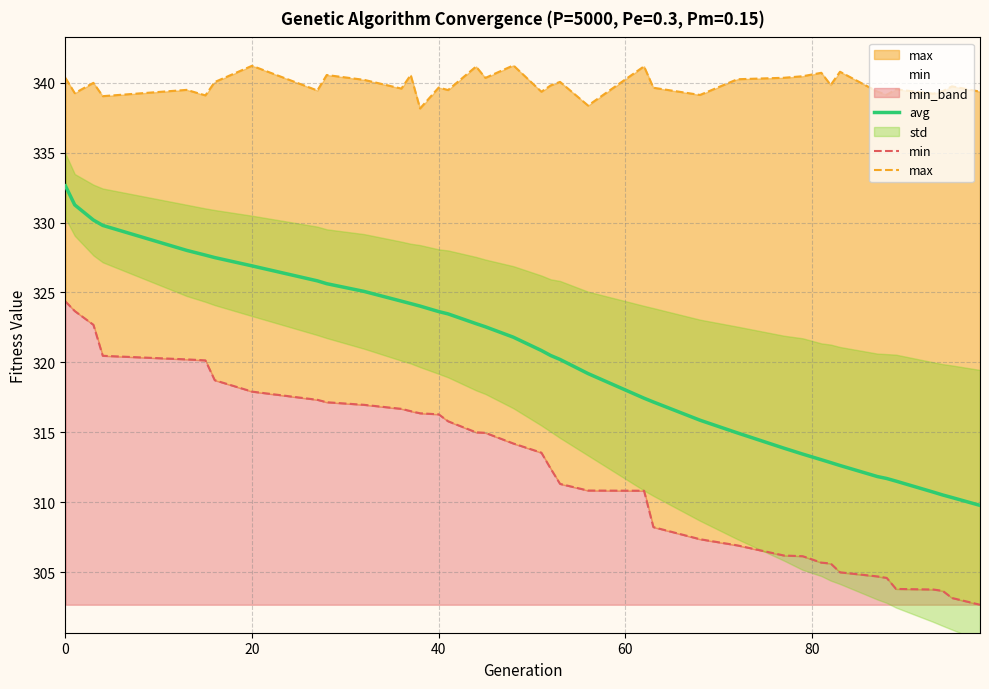

How many categories are shown in the chart?

39